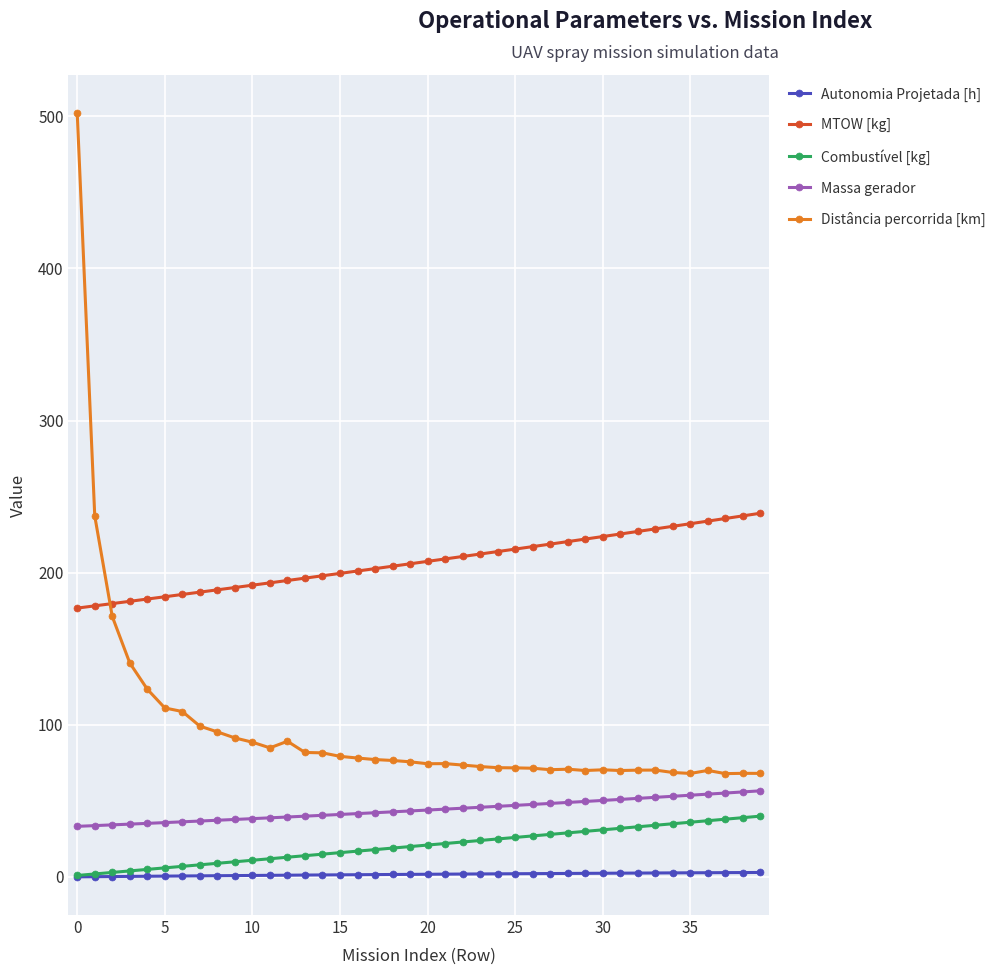

How many data points in MTOW [kg] are less than 207?

20